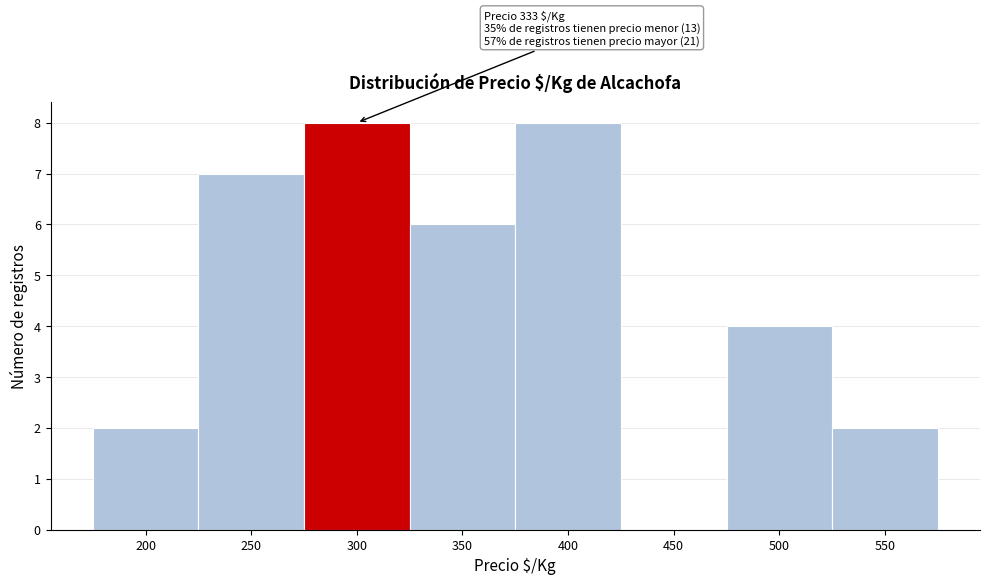

Reading left to right, list all the values displayed in this chart.

200=2	250=7	300=8	350=6	400=8	450=0	500=4	550=2